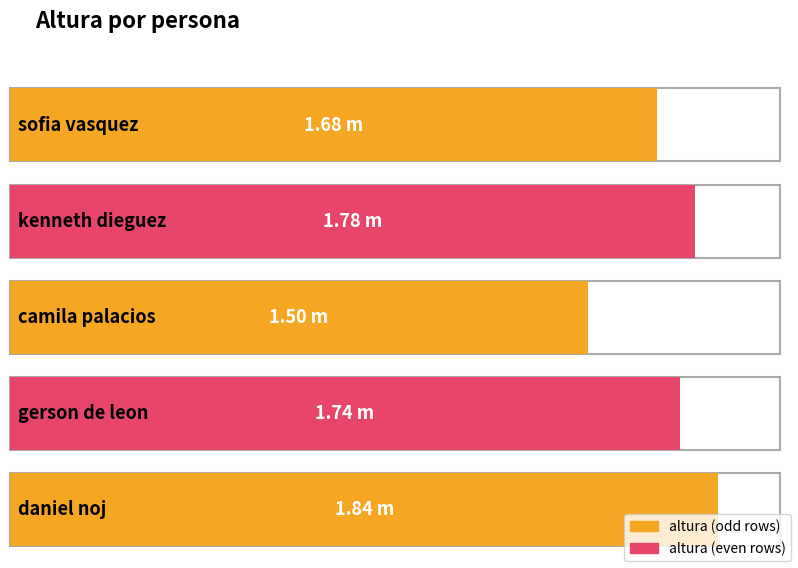

What position from the left is daniel noj?

5